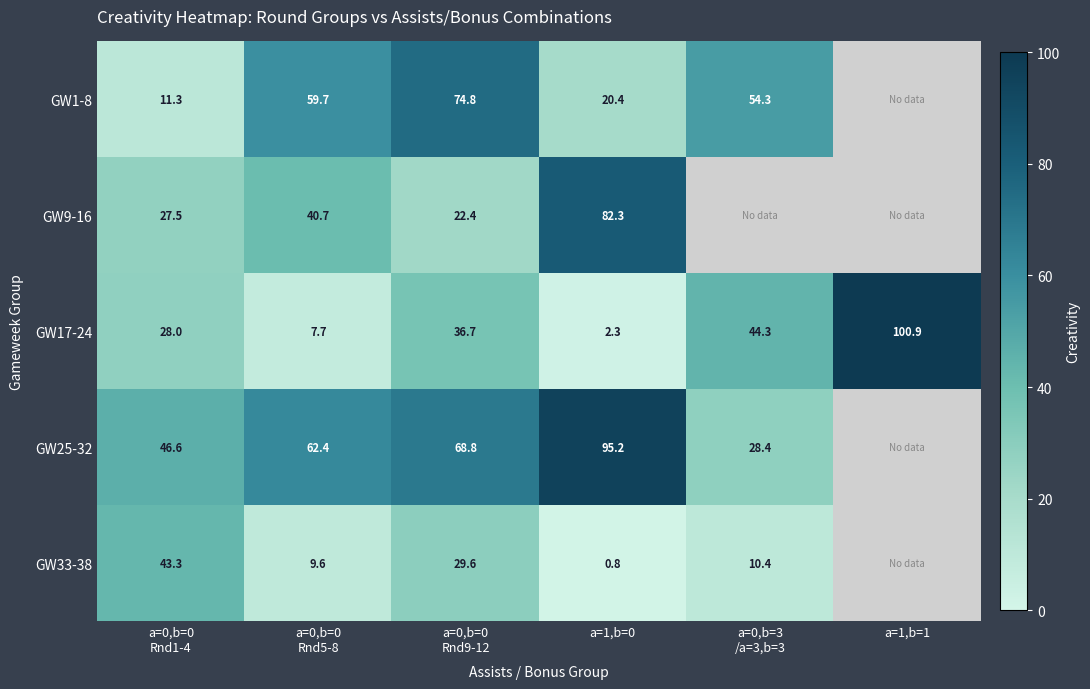

At which label does GW17-24 reach its peak?

a=1,b=1